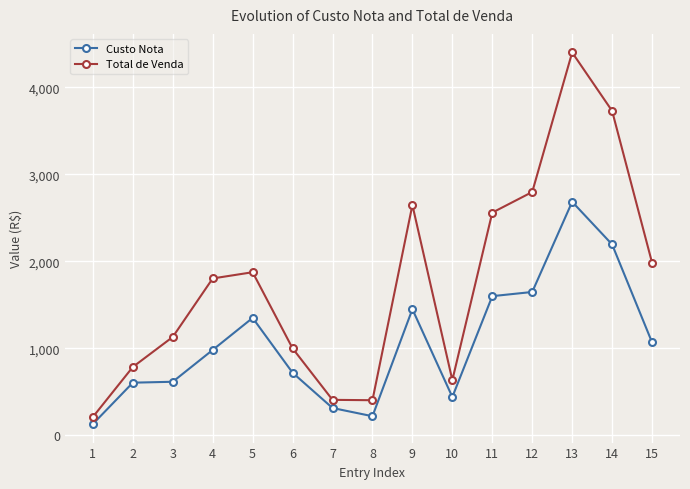

In Total de Venda, how many points are higher than both neighbors (excluding endpoints)?

3